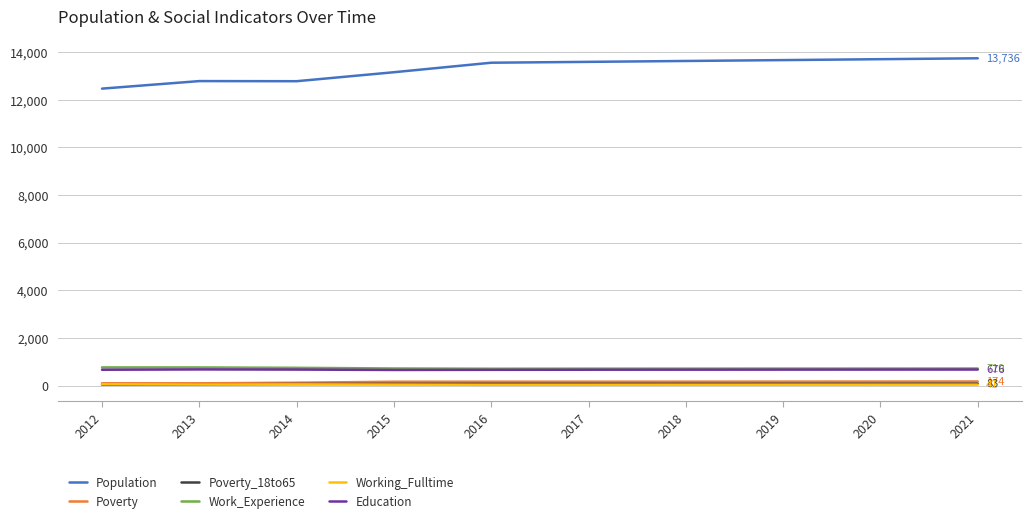

What is the sum of the Work_Experience values at 2012 and 2019?

1481